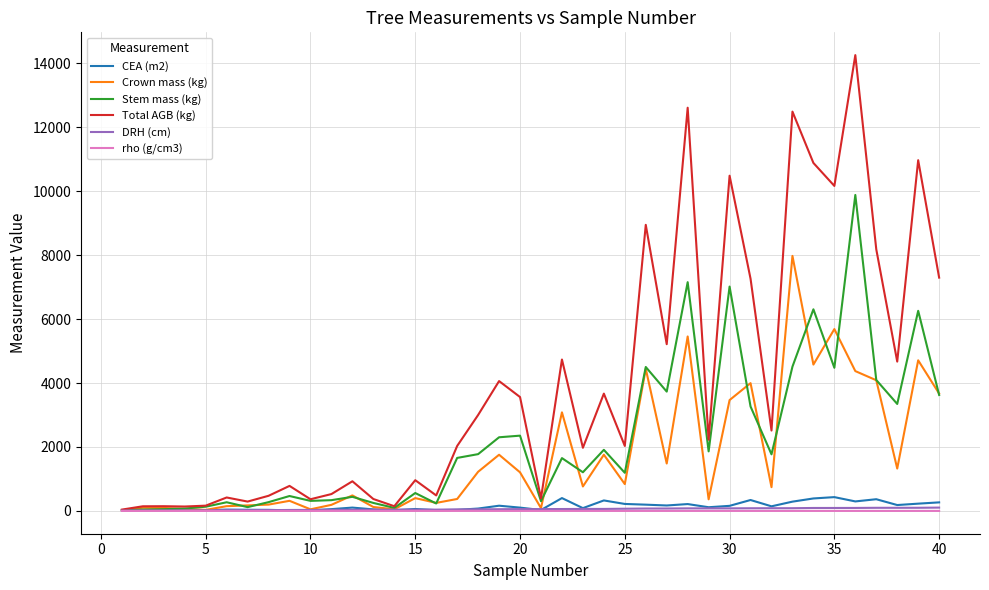

What is the greatest value displayed?

14255.4